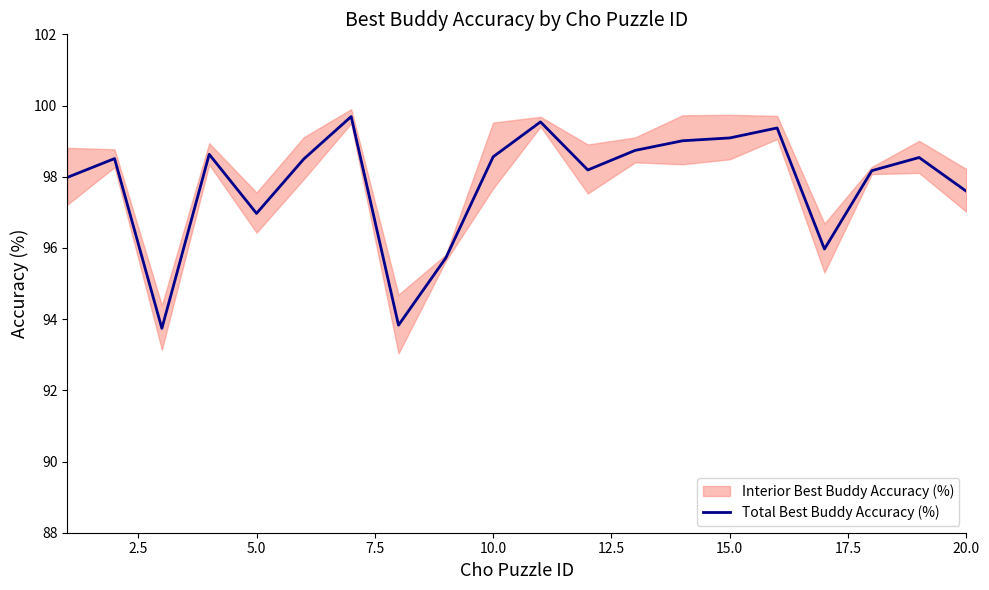

Is it true that Total Best Buddy Accuracy (%) equals 98.6 at 10.0?

True